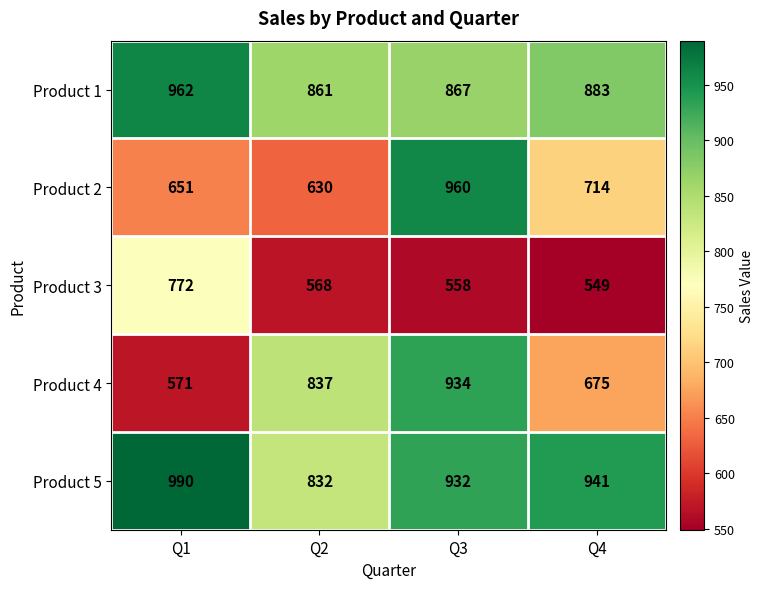

What is the difference between the second highest and minimum values in the Product 2 series?

84